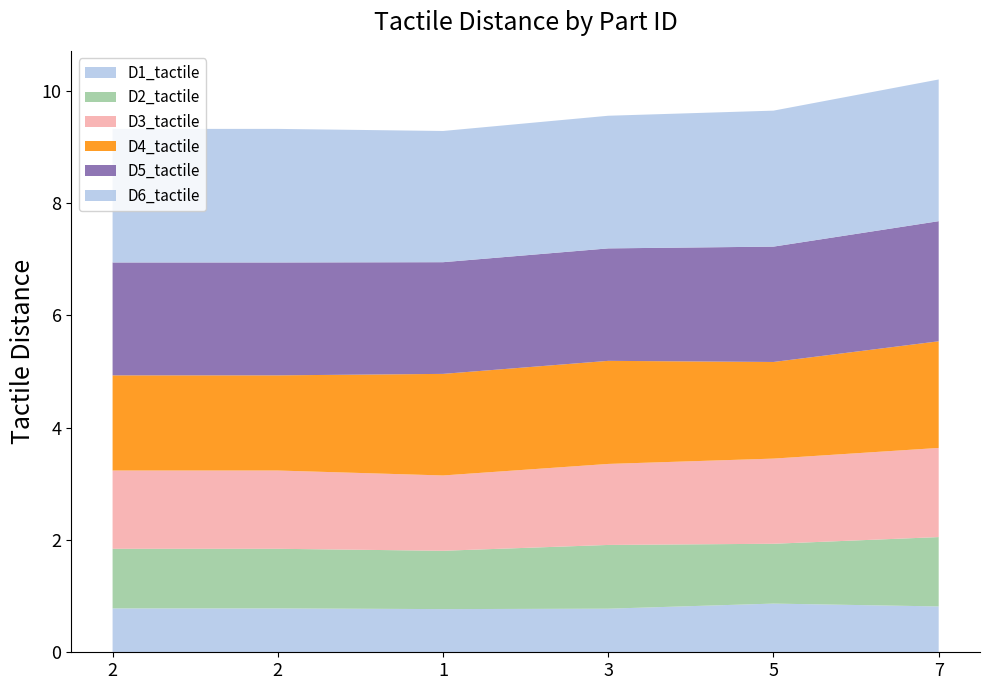

Reading left to right, list all the values displayed in this chart.

D1_tactile: 2=0.8	2=0.8	1=0.8	3=0.8	5=0.9	7=0.8
D2_tactile: 2=1.1	2=1.1	1=1.0	3=1.1	5=1.1	7=1.2
D3_tactile: 2=1.4	2=1.4	1=1.3	3=1.4	5=1.5	7=1.6
D4_tactile: 2=1.7	2=1.7	1=1.8	3=1.8	5=1.7	7=1.9
D5_tactile: 2=2.0	2=2.0	1=2.0	3=2.0	5=2.1	7=2.1
D6_tactile: 2=2.4	2=2.4	1=2.3	3=2.4	5=2.4	7=2.5